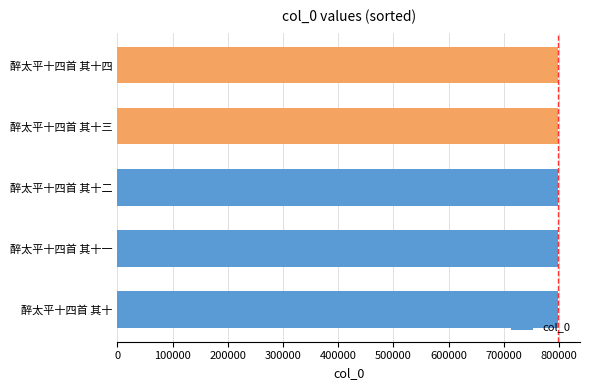

What value does the data have at 醉太平十四首 其十三?

798151